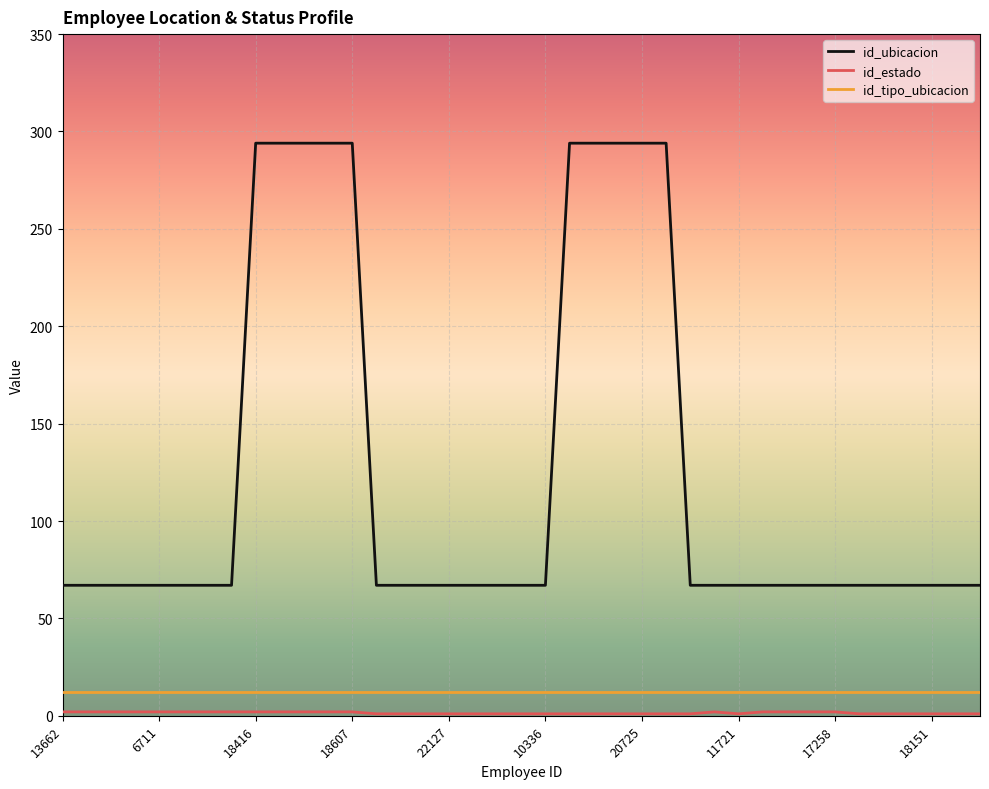

What is the greatest value displayed?

294